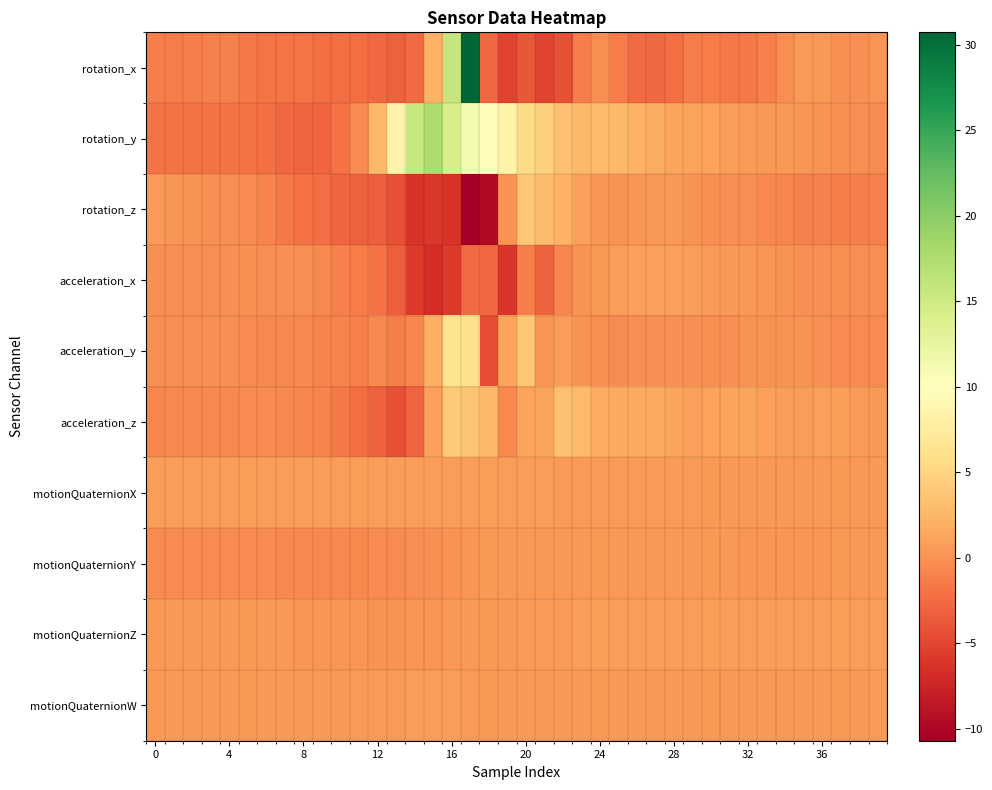

Which series has the largest total across all categories?

rotation_y